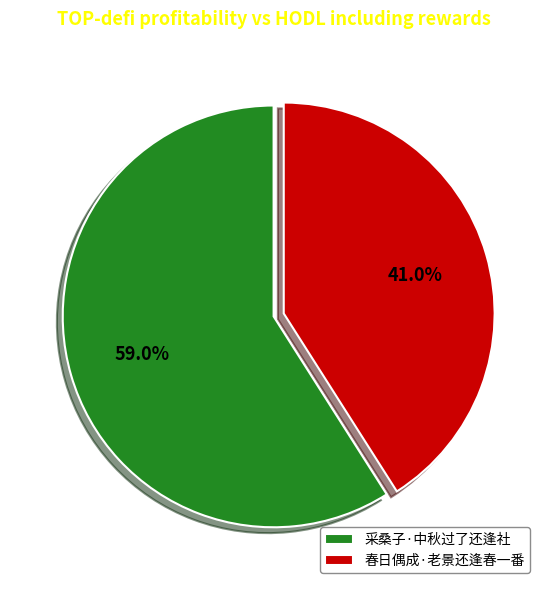

What percentage is NOT represented by 春日偶成·老景还逢春一番?

59.0%